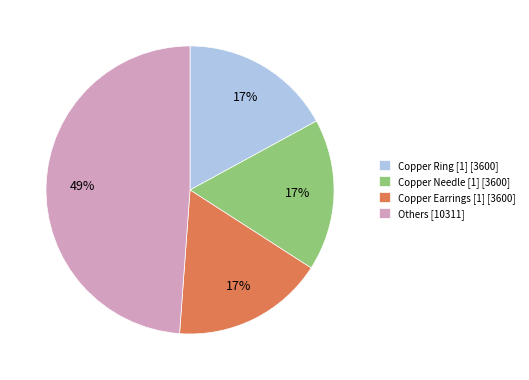

Is there any slice that represents more than half of the pie?

No